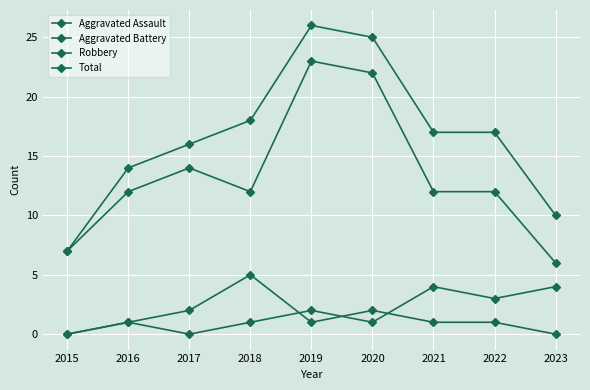

Which series has the largest range (max minus min)?

Total